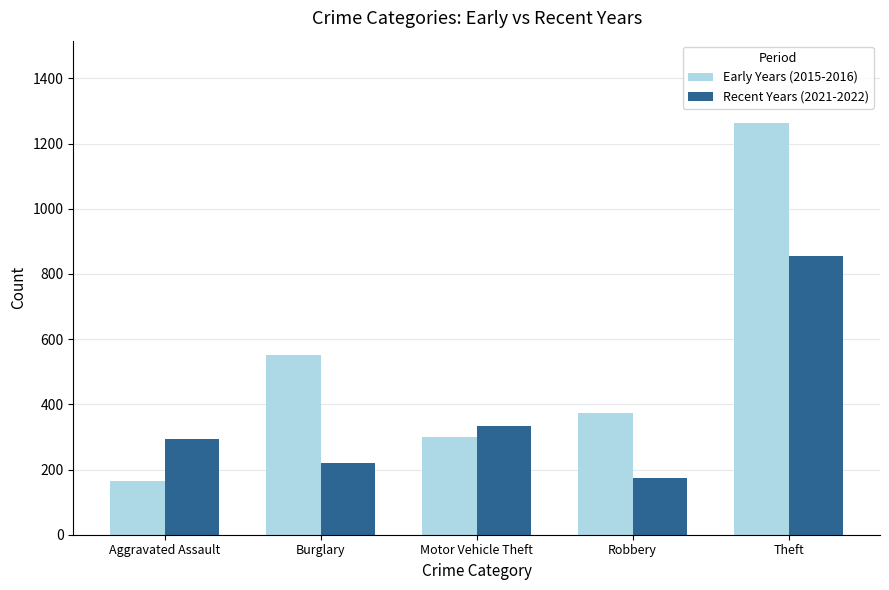

Which series changed the most between Aggravated Assault and Theft?

Early Years (2015-2016)